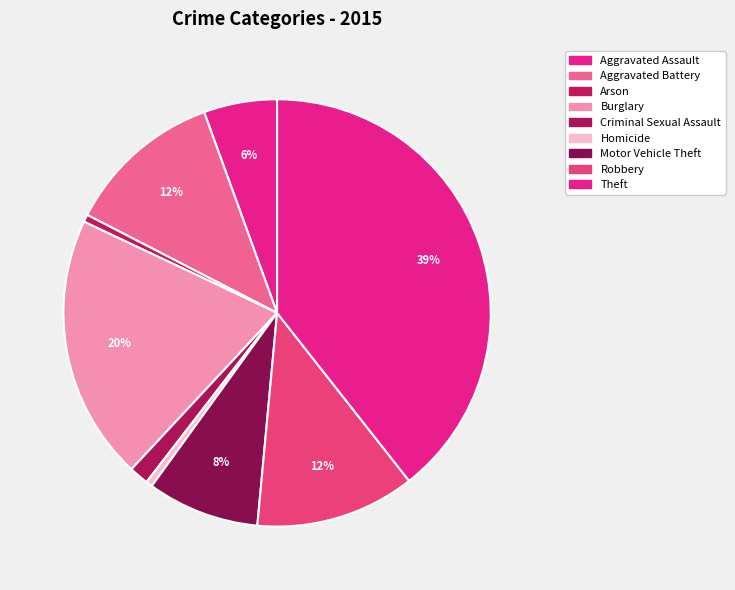

Count the number of slices in the pie.

9